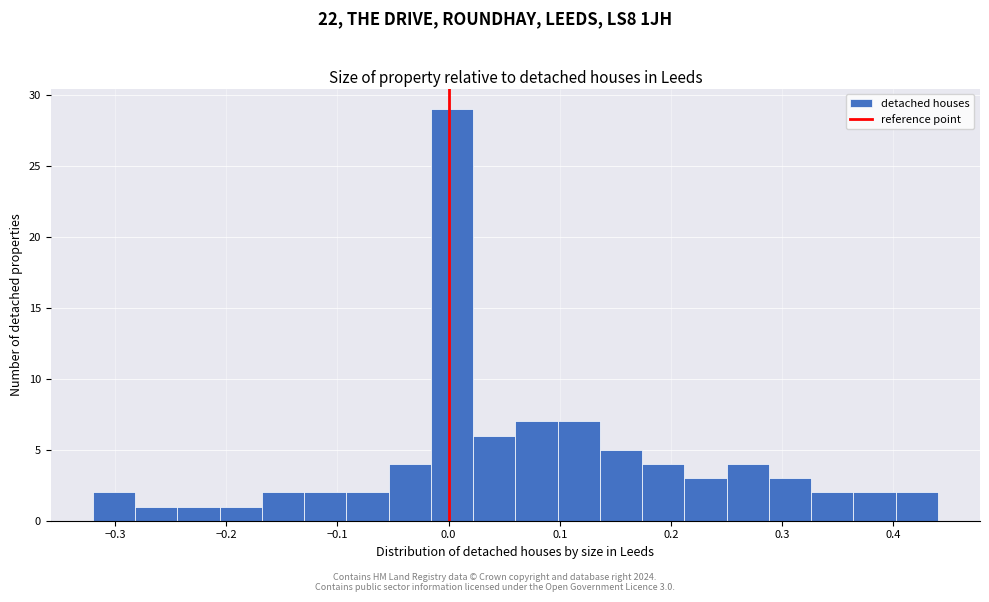

Read against the x-axis, roughly where is the centre of the tallest bar?

0.00